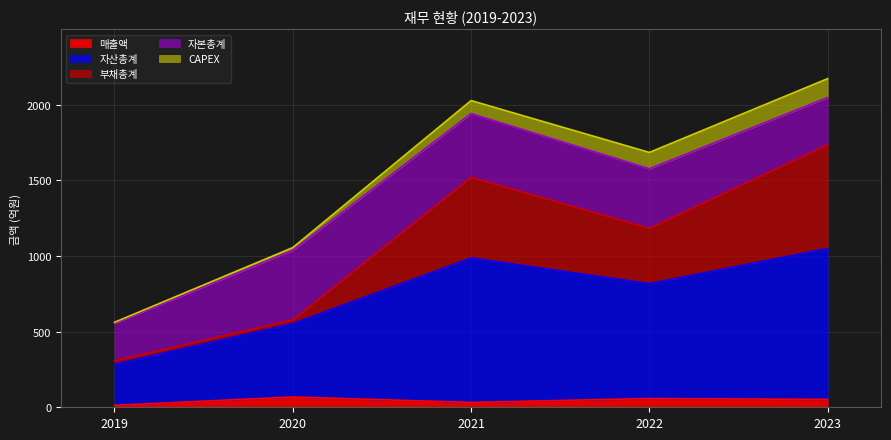

What is the value of the 매출액 point at the 5th from the left?

52